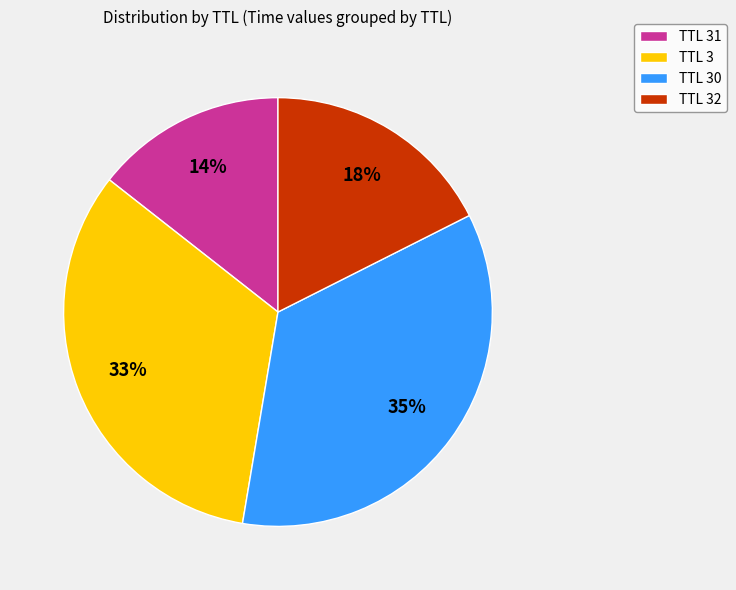

Which slice is the smallest?

TTL 31